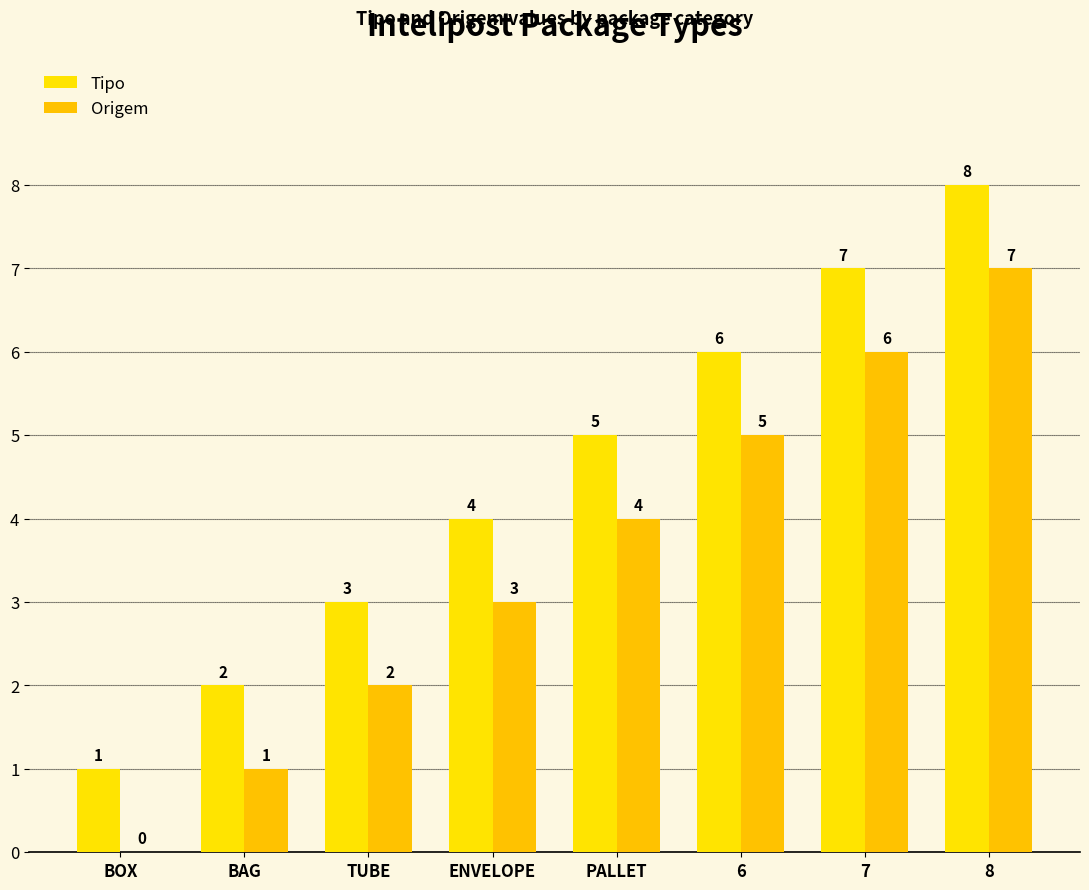

How many positive values does the Origem series have?

7